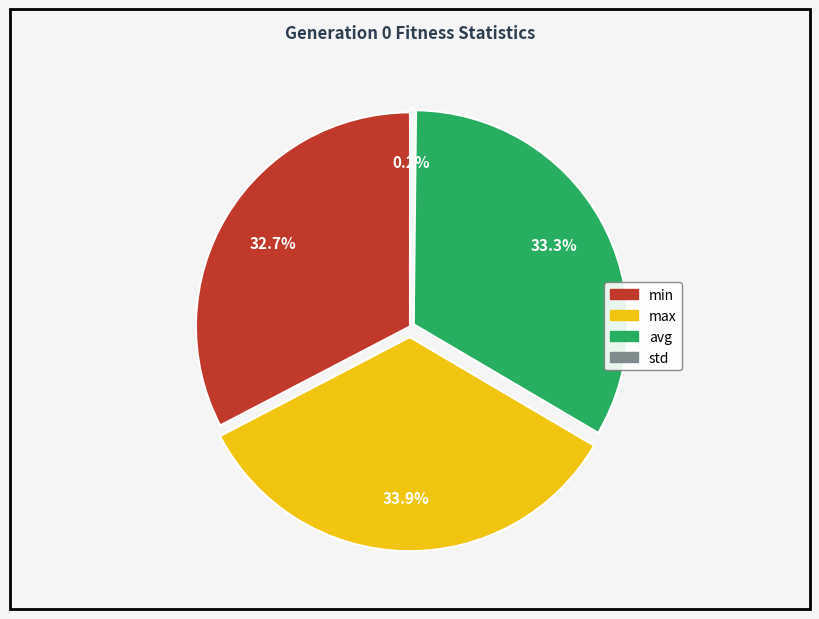

Does any single category account for the majority?

No